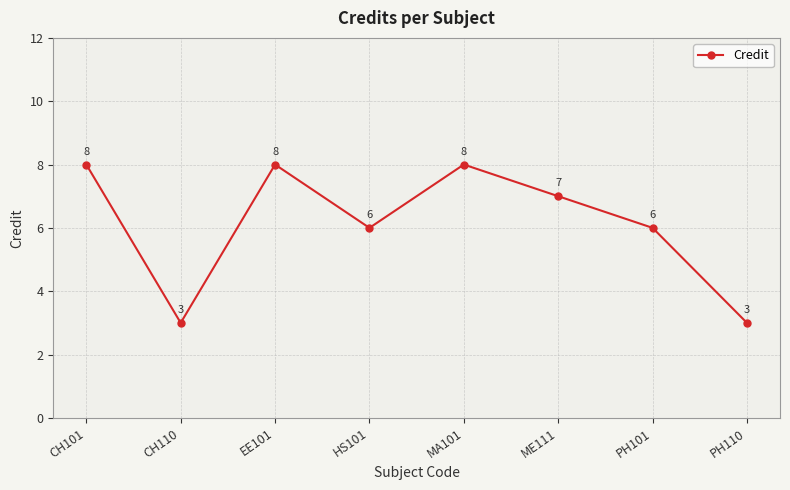

Reading left to right, transcribe all the data shown in this chart.

8	3	8	6	8	7	6	3